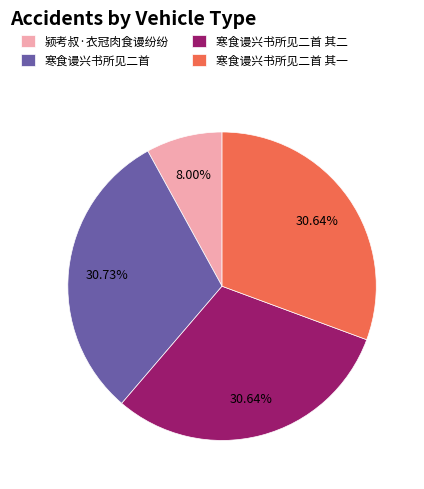

The 寒食谩兴书所见二首 其二 slice represents 31% of the pie. True or false?

True